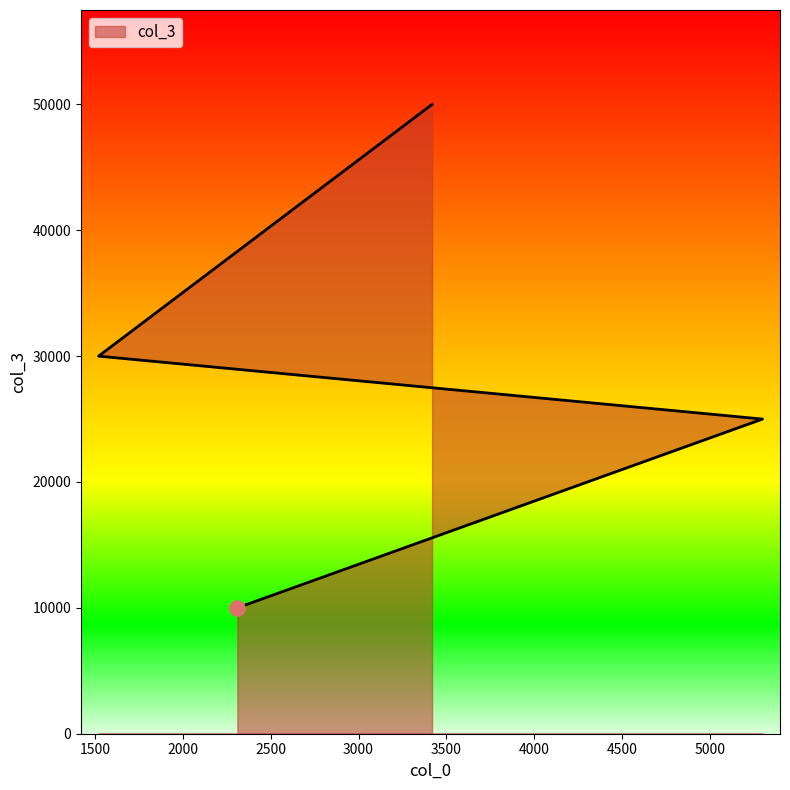

Between 3419 and 1520, which is larger?

3419